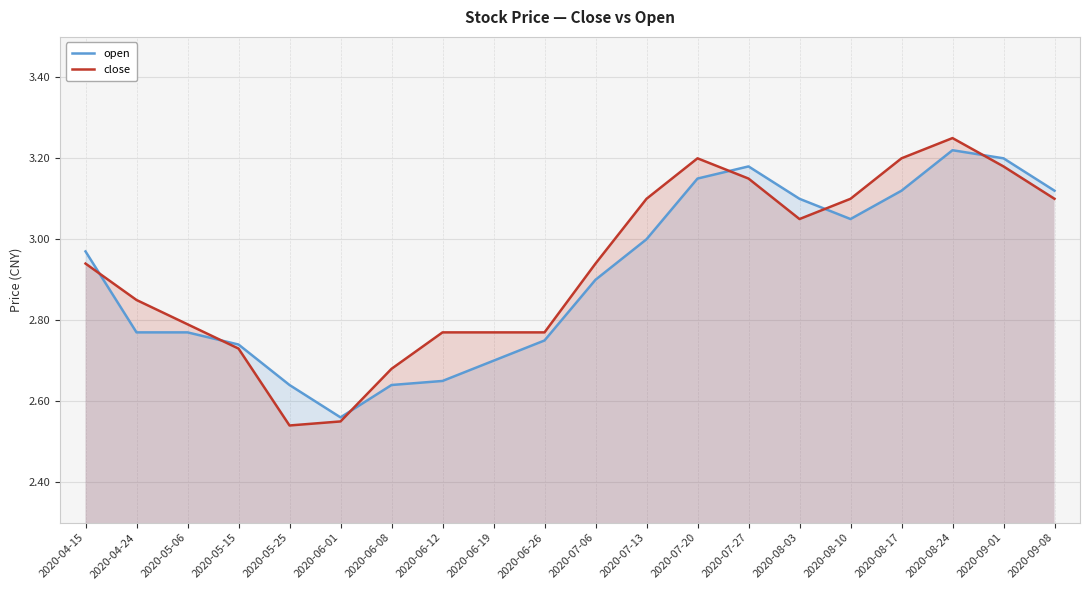

What is the average value of the close series?

2.9